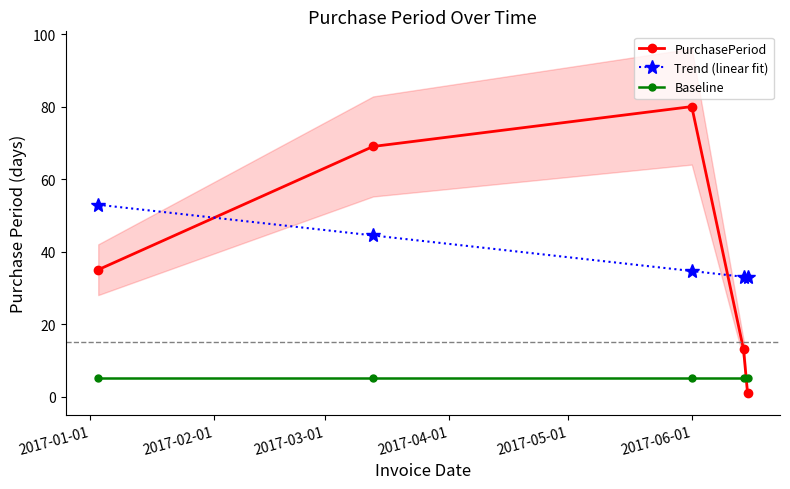

Reading right to left, what are all the values shown in this chart?

PurchasePeriod: 1.0	13.0	80.0	69.0	35.0
Trend (linear fit): 32.9	33.0	34.6	44.5	52.9
Baseline: 5.0	5.0	5.0	5.0	5.0